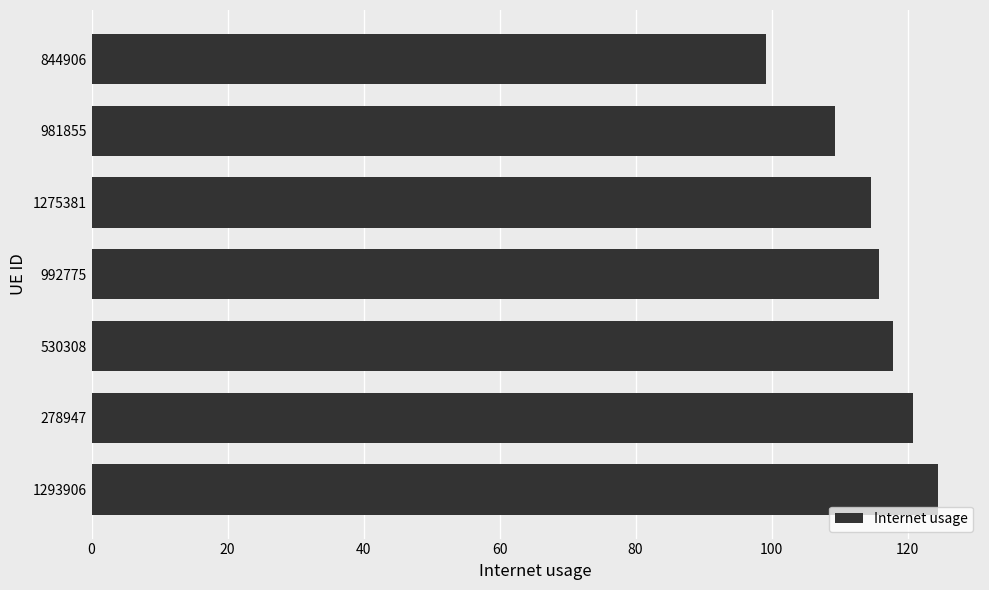

How many distinct data groups are displayed?

1